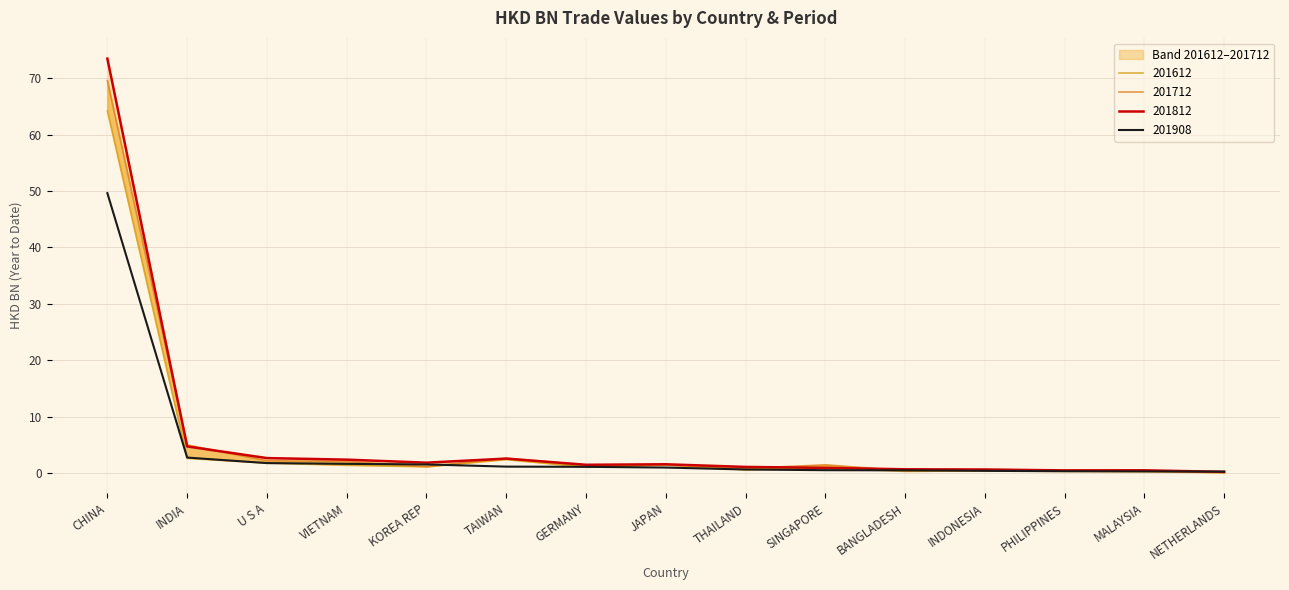

At which label is 201812 closest to 36?

INDIA